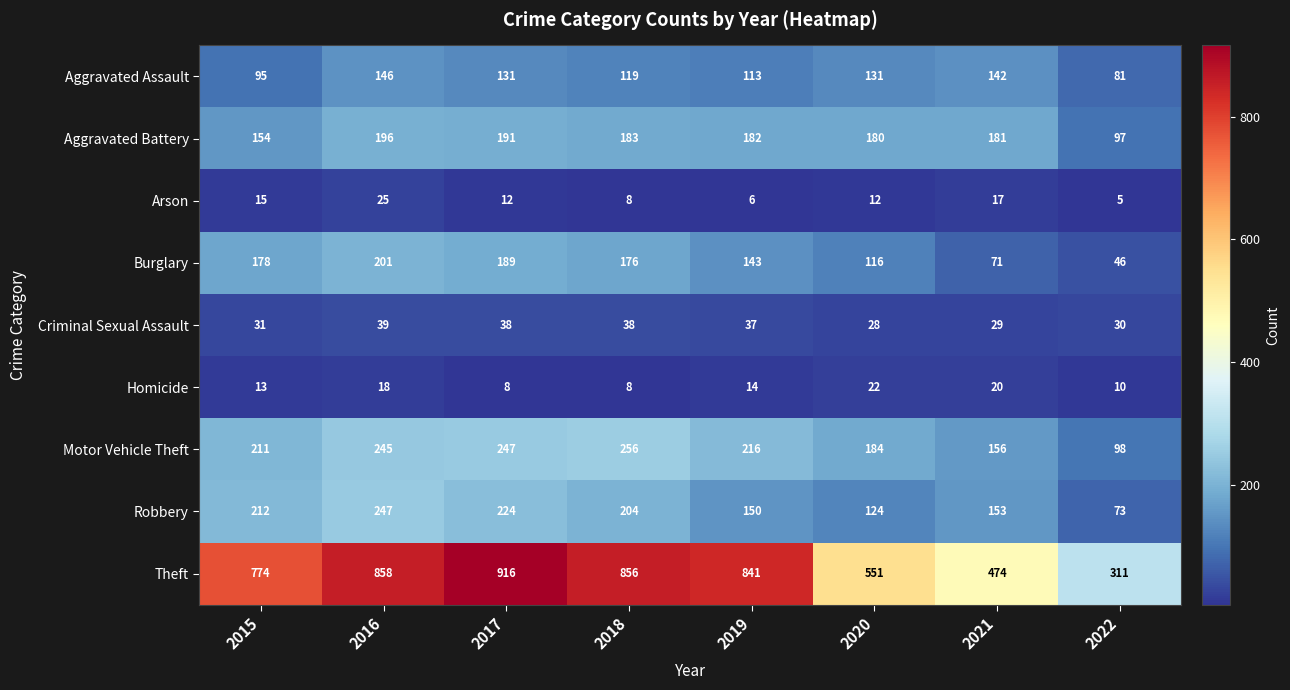

What is the difference between the maximum and minimum values in the Theft series?

605